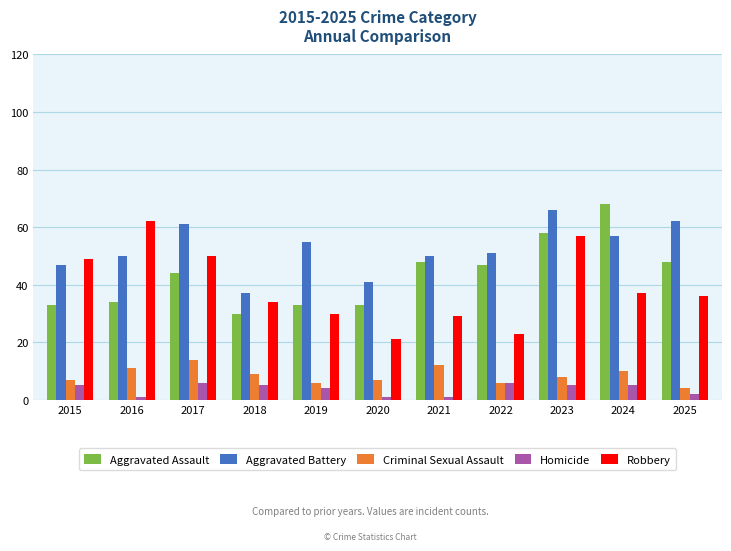

Reading left to right, list all the values displayed in this chart.

Aggravated Assault: 33	34	44	30	33	33	48	47	58	68	48
Aggravated Battery: 47	50	61	37	55	41	50	51	66	57	62
Criminal Sexual Assault: 7	11	14	9	6	7	12	6	8	10	4
Homicide: 5	1	6	5	4	1	1	6	5	5	2
Robbery: 49	62	50	34	30	21	29	23	57	37	36